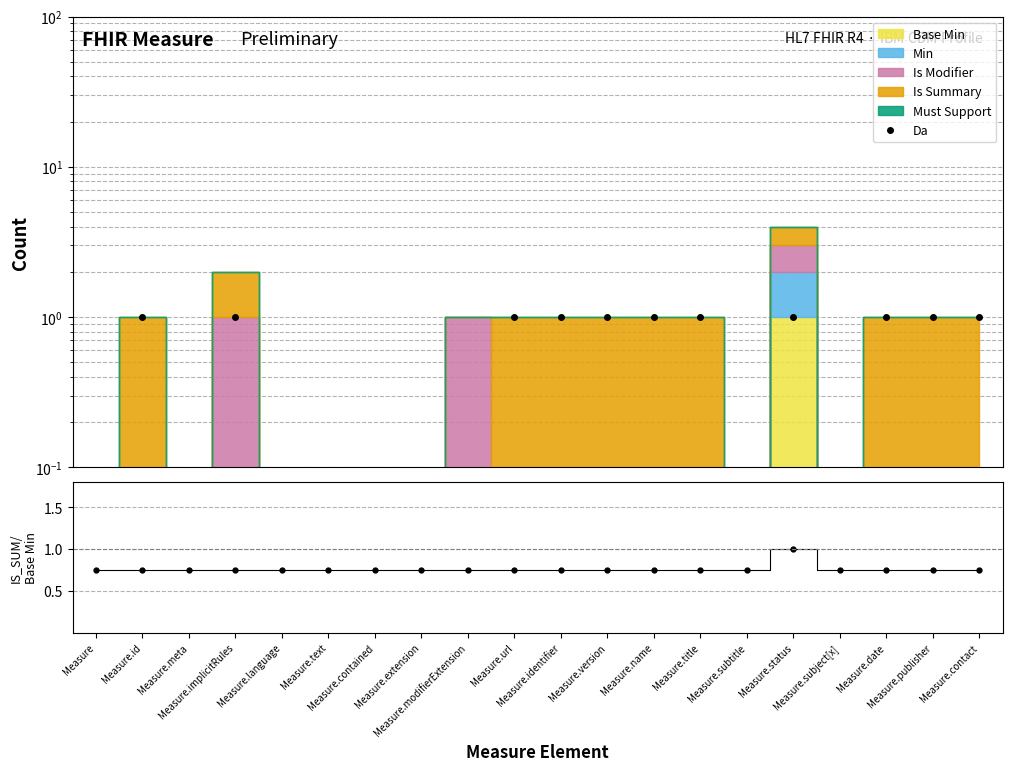

How many points are higher than both their immediate neighbors (excluding endpoints)?

3